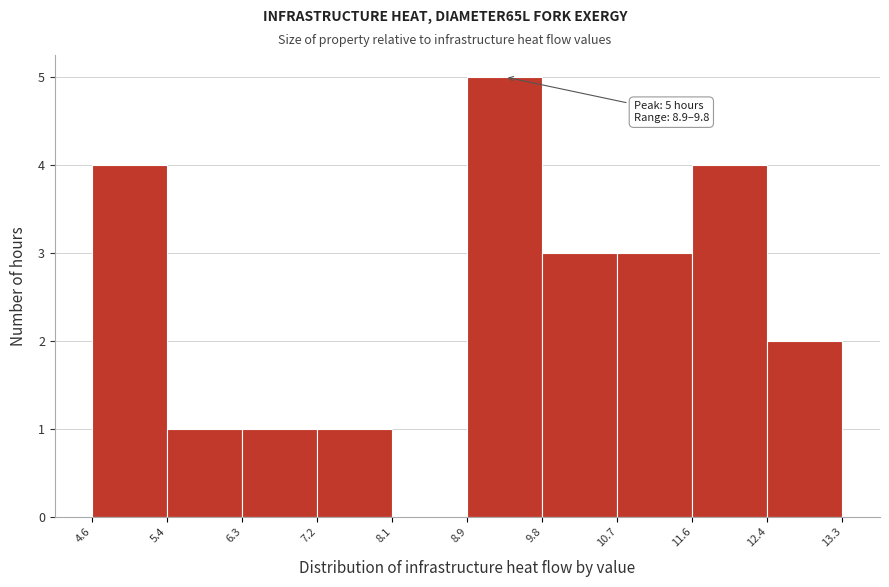

Over which range of the x-axis is the bar tallest?

8.9 to 9.8